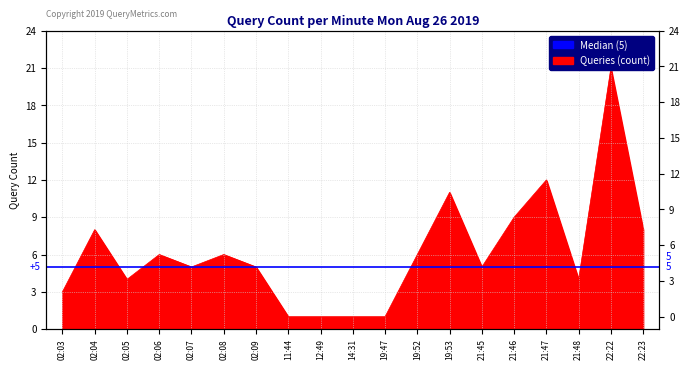

Does the chart display data point markers on the line(s)?

No